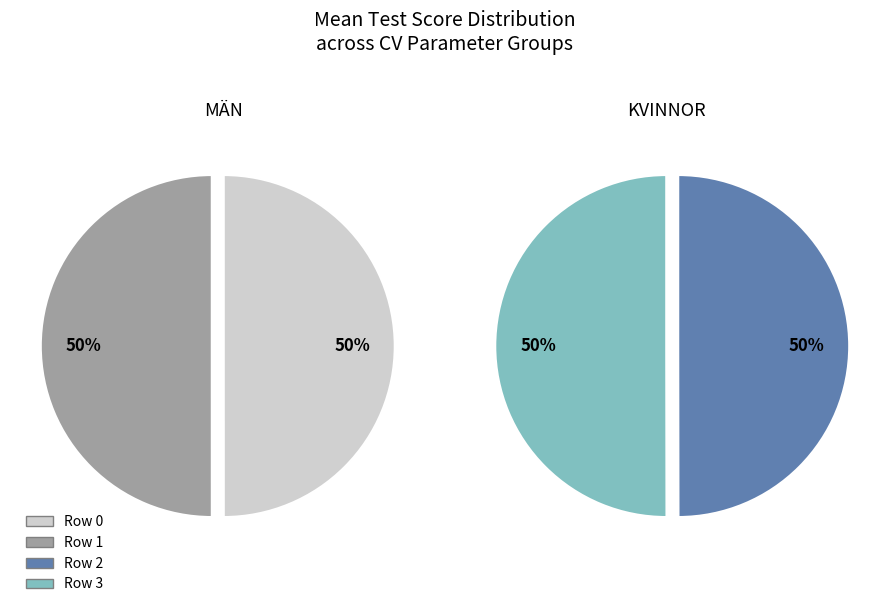

What percentage is NOT represented by Row 0?

75.0%